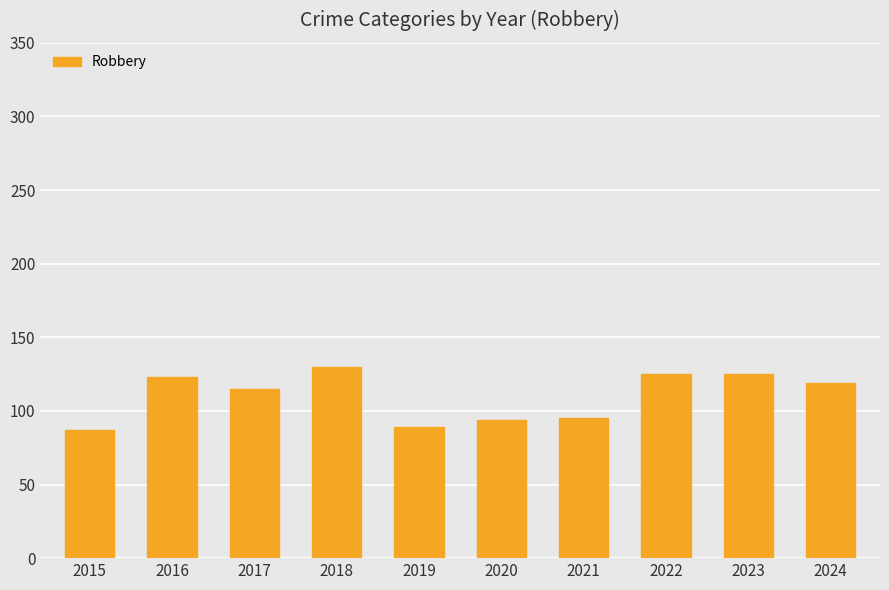

At which label is the value closest to 108?

2017